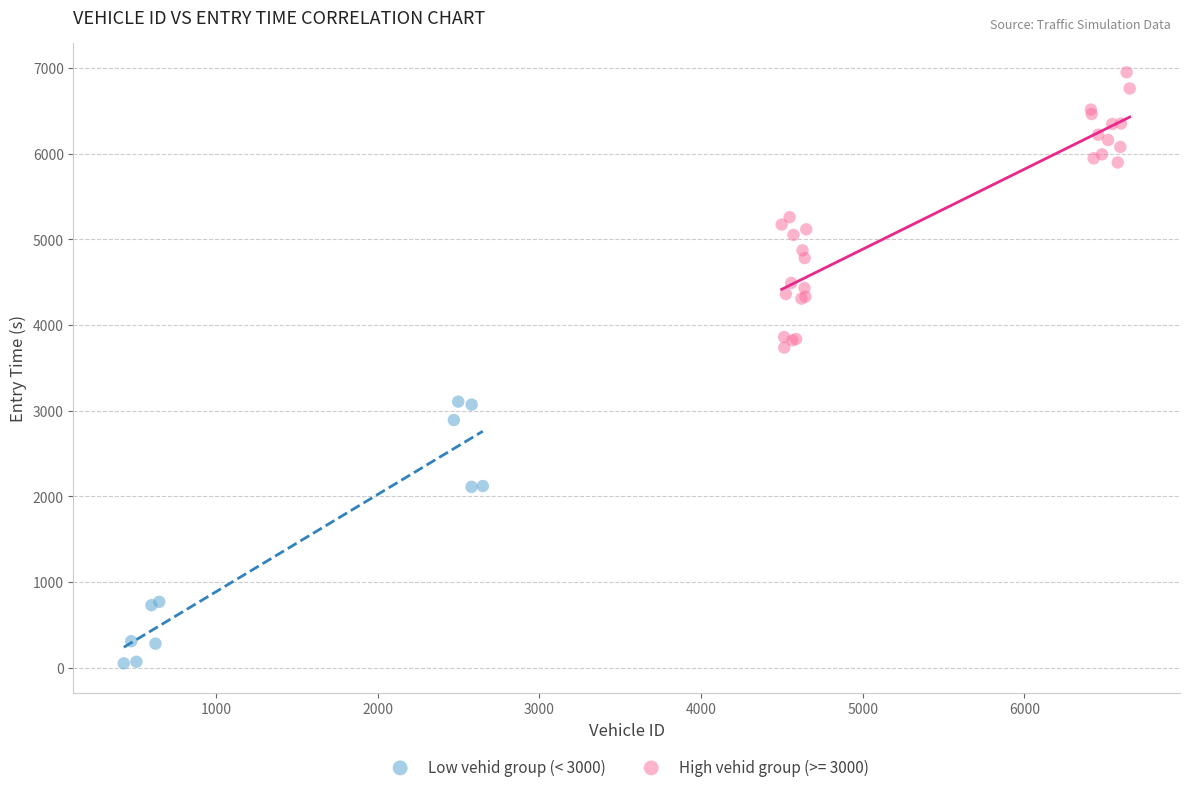

Which series contains the highest Y value?

High vehid group (>= 3000)